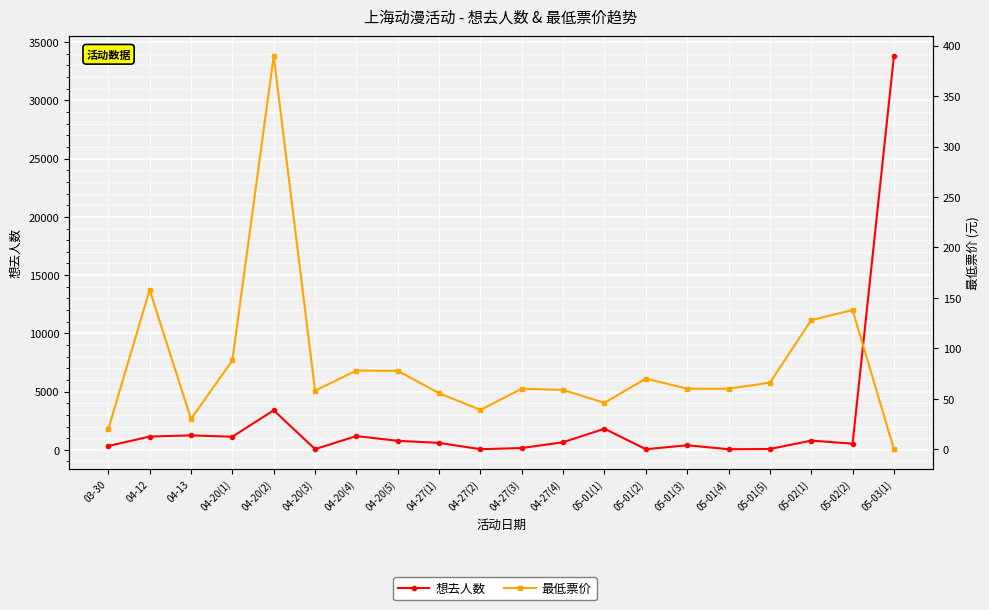

Rank the categories by 最低票价 value from lowest to highest.

05-03(1), 03-30, 04-13, 04-27(2), 05-01(1), 04-27(1), 04-20(3), 04-27(4), 04-27(3), 05-01(3), 05-01(4), 05-01(5), 05-01(2), 04-20(5), 04-20(4), 04-20(1), 05-02(1), 05-02(2), 04-12, 04-20(2)